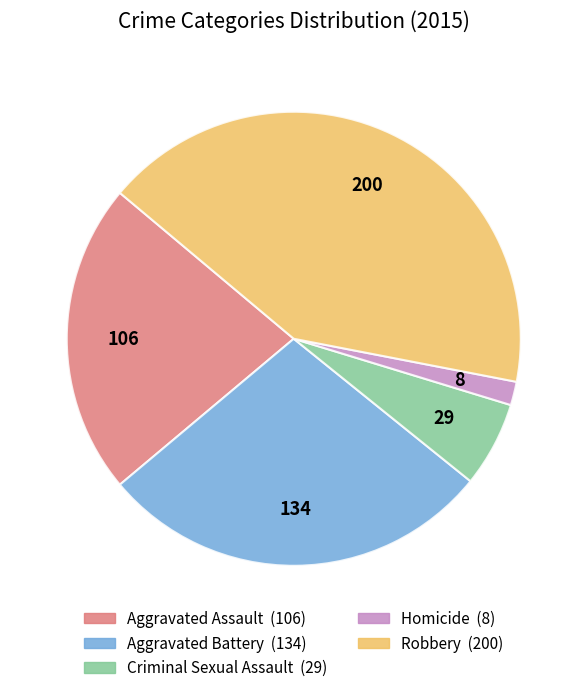

How many segments does this pie chart have?

5